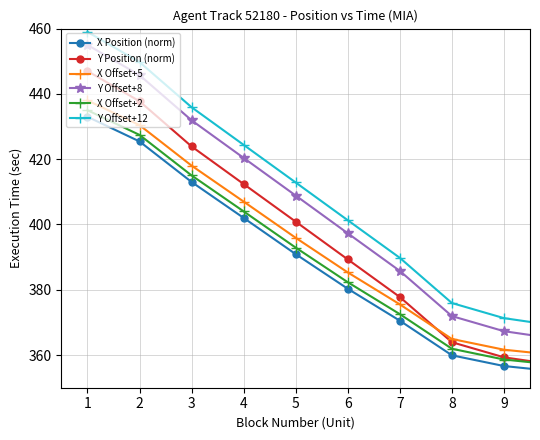

At how many categories does at least one series exceed 429?

3